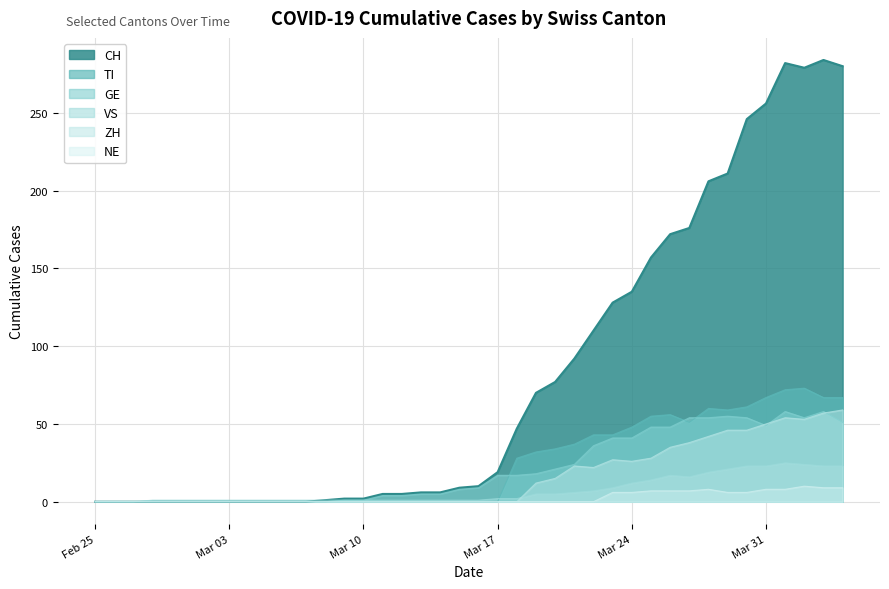

What are all the series names shown in the legend?

CH, TI, GE, VS, ZH, NE